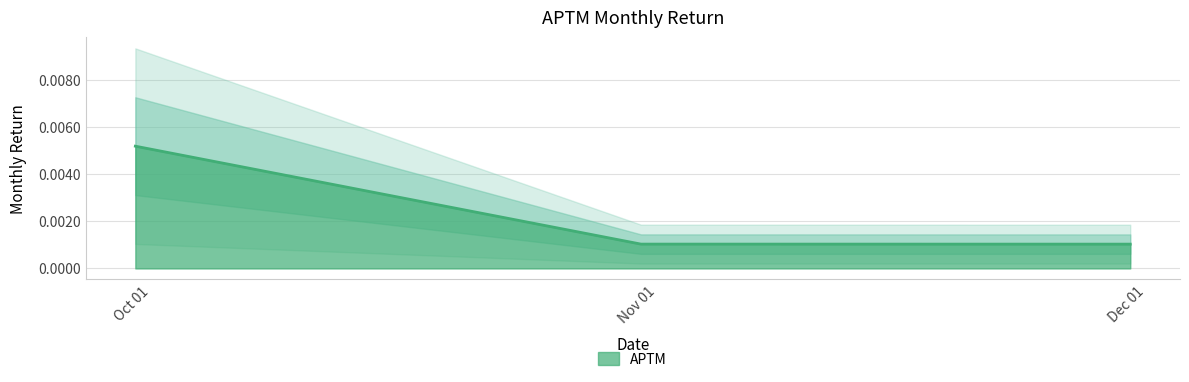

The value at 2021-10-31 is 0.0. True or false?

False